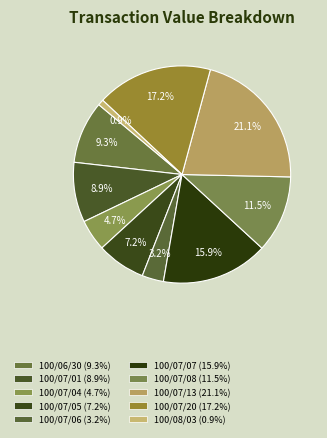

Count the number of slices in the pie.

10